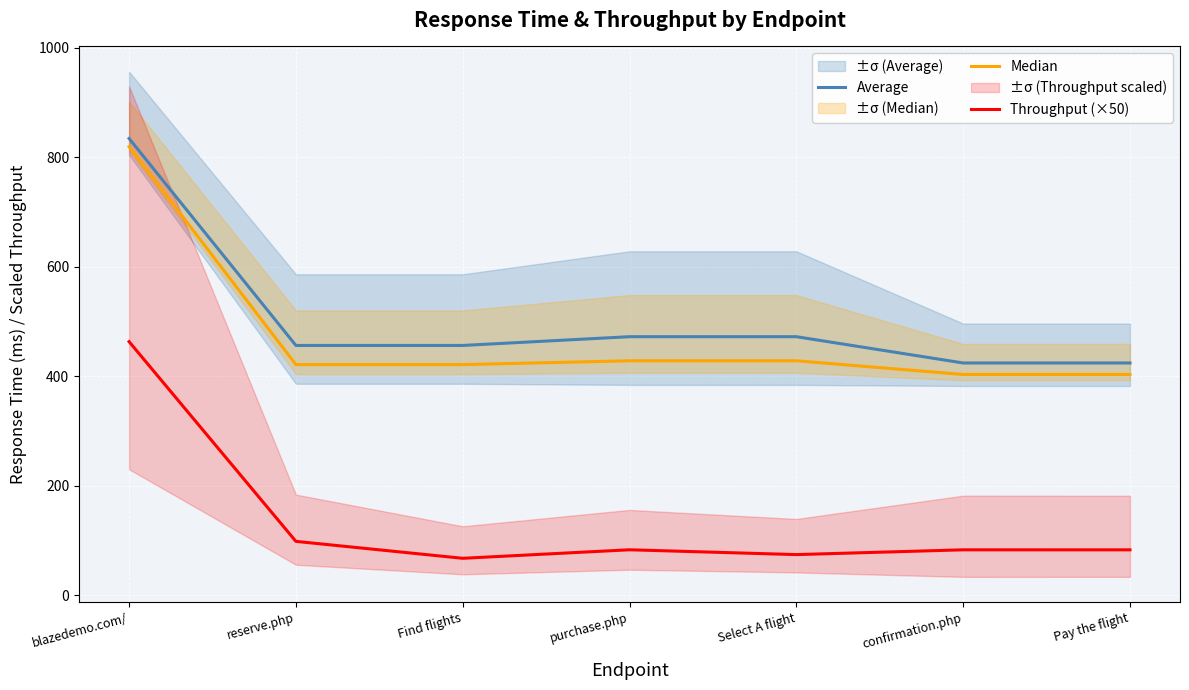

Does the chart display data point markers on the line(s)?

No